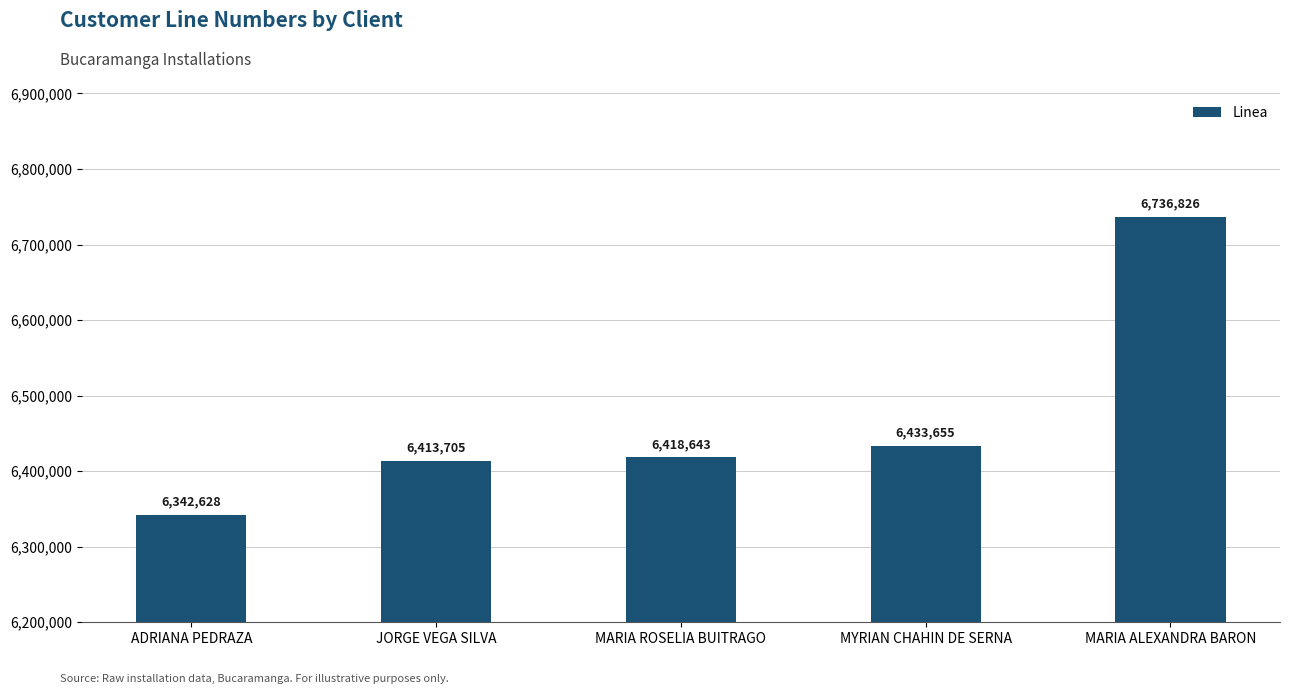

How many values are below 6418643?

2